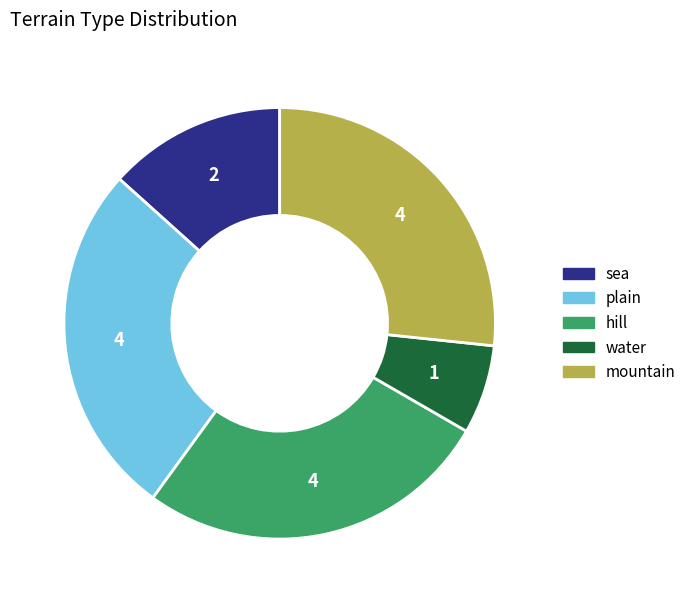

Which slice is the smallest?

water